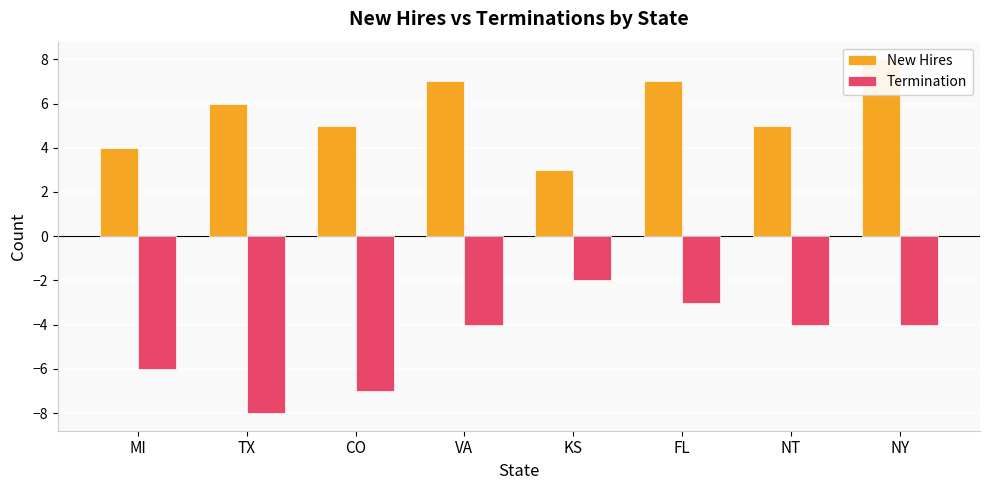

Reading left to right, extract all data points from this chart.

New Hires: 4	6	5	7	3	7	5	8
Termination: -6	-8	-7	-4	-2	-3	-4	-4